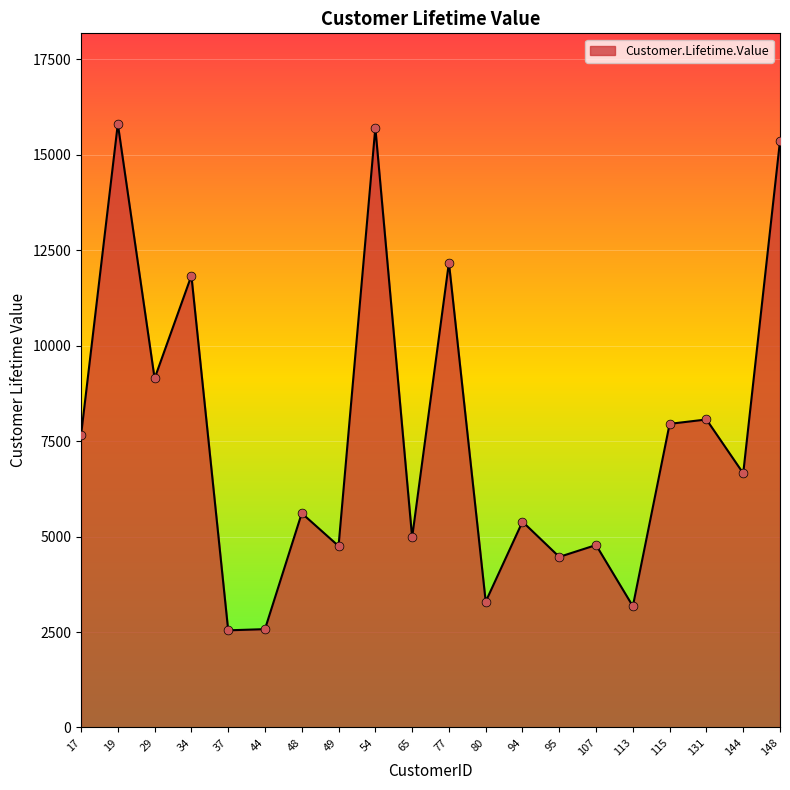

Between 37 and 77, which is larger?

77